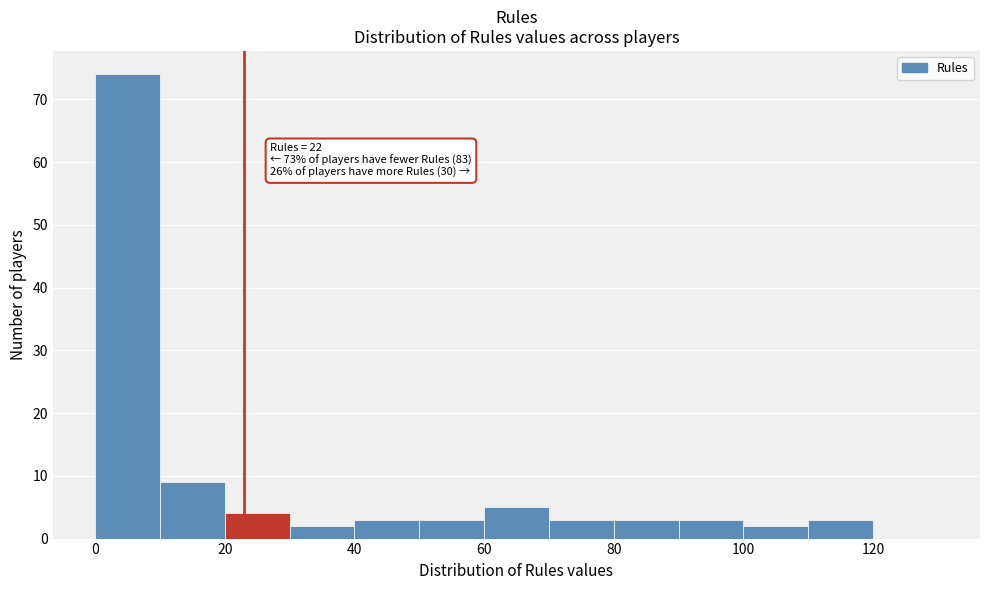

Over which range of the x-axis is the bar tallest?

0 to 10